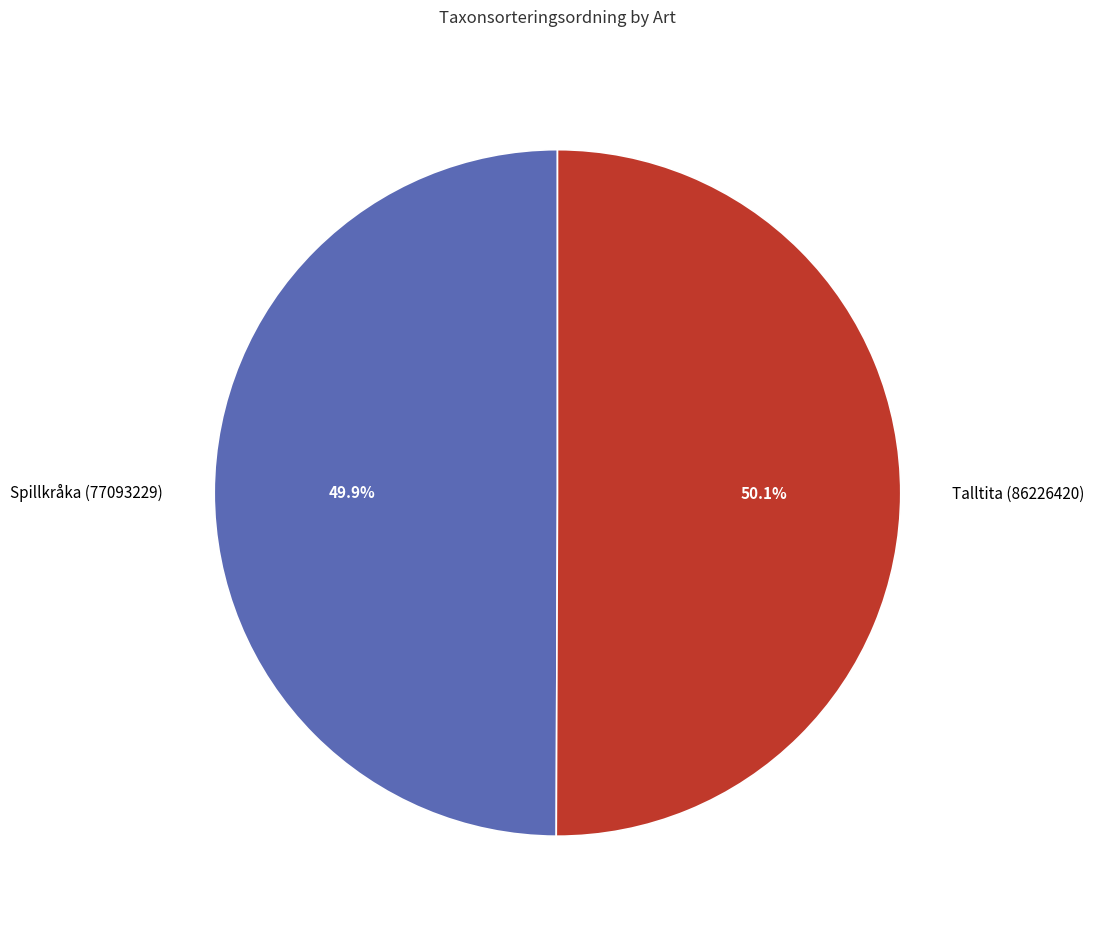

Is there a majority slice in this chart?

Yes